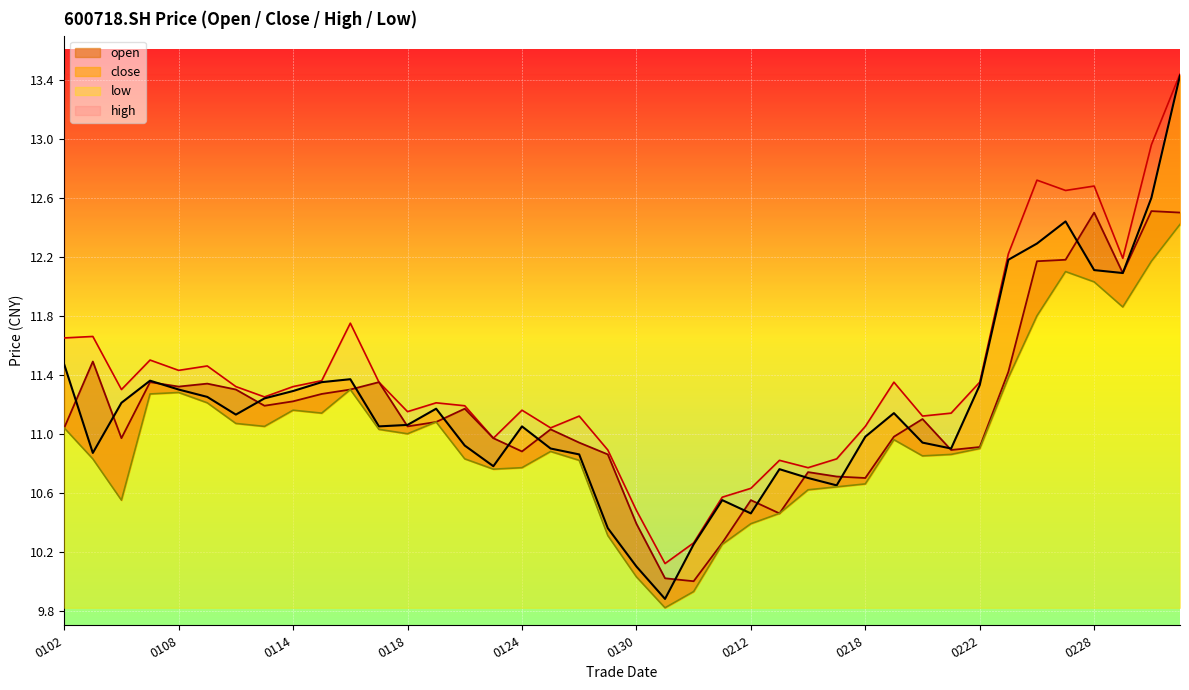

The value of close at 20190201 is 10.2. True or false?

True